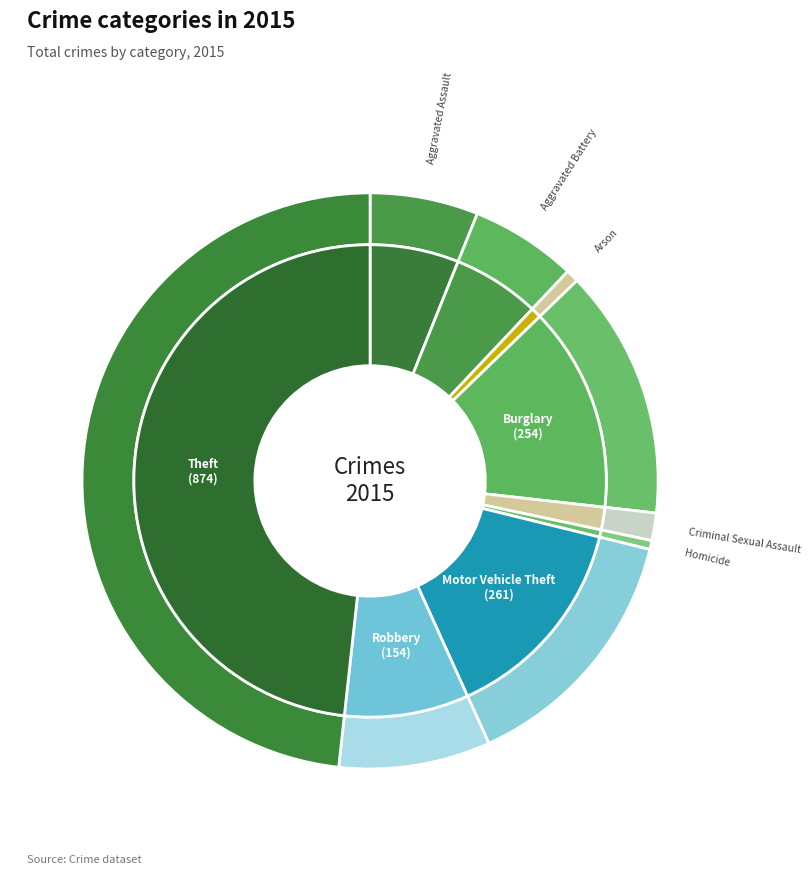

To the nearest percent, what is the difference between the Robbery and Burglary slice percentages?

6%